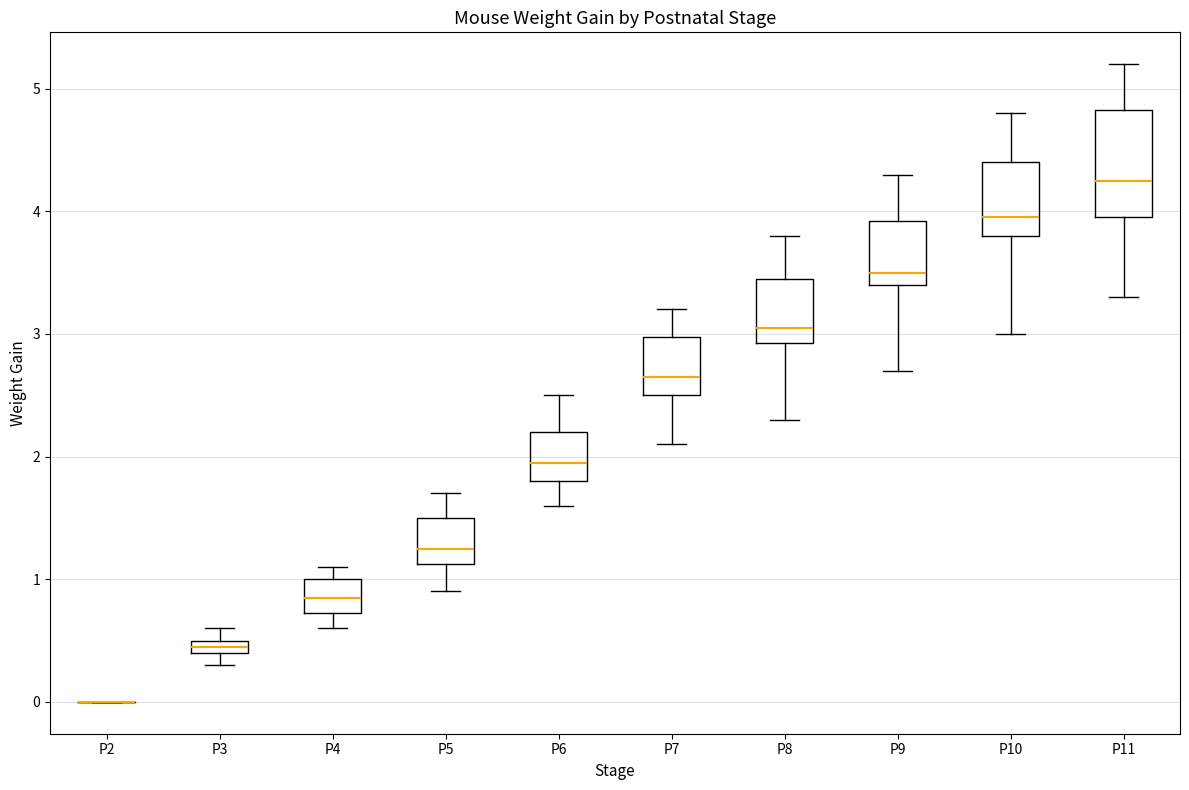

Comparing the boxes themselves (not the whiskers), which one is the tallest?

P11